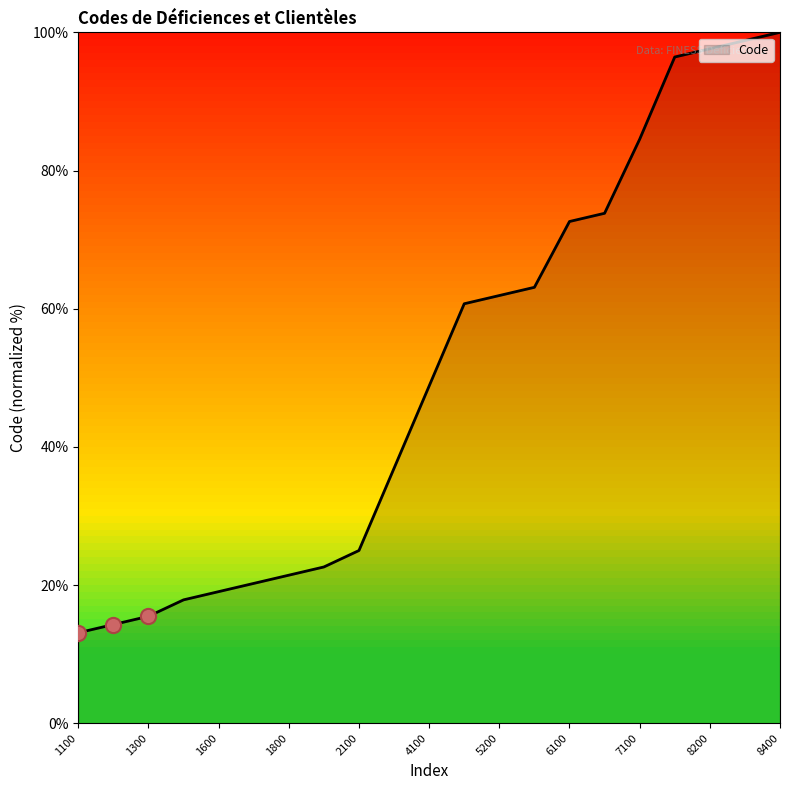

What is the smallest value displayed?

13.1